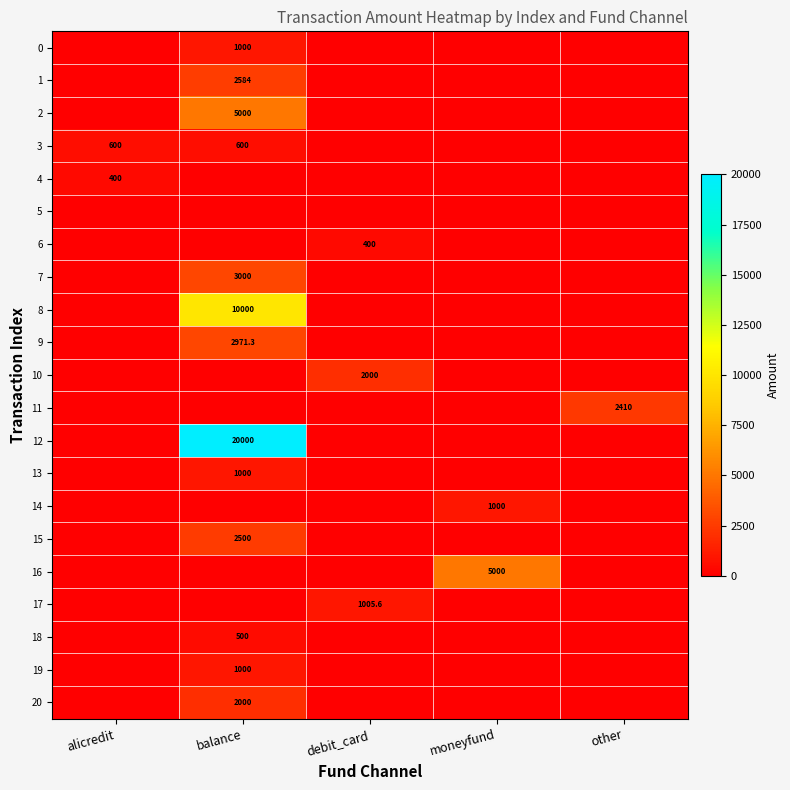

The 18 series shows 500.0 at balance. True or false?

True